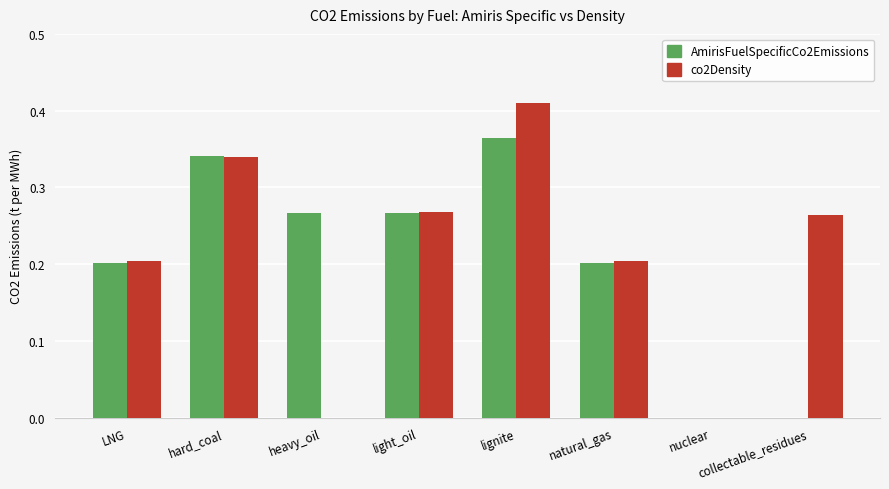

At which category is the sum across all series the highest?

lignite